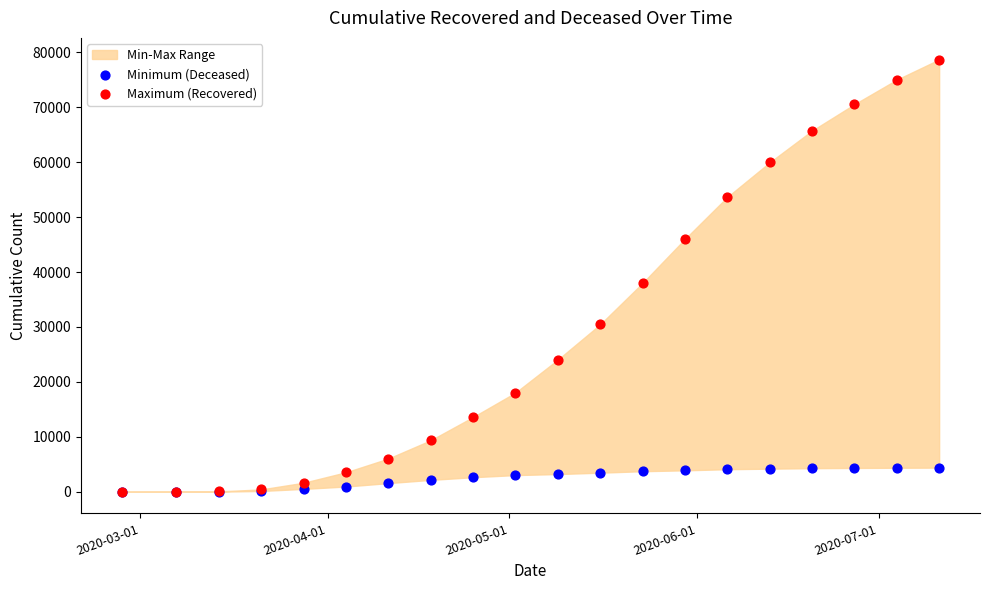

Across all series, what Y value is closest to 39346?

37984